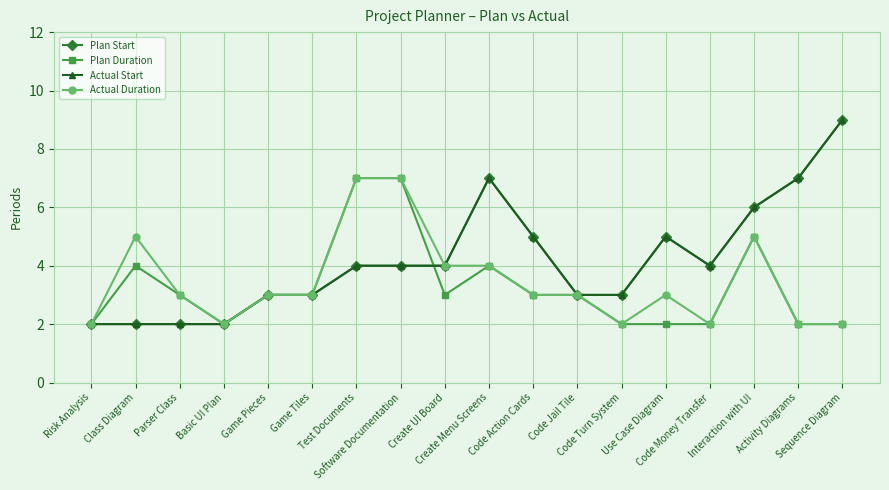

Which series has the largest total across all categories?

Plan Start